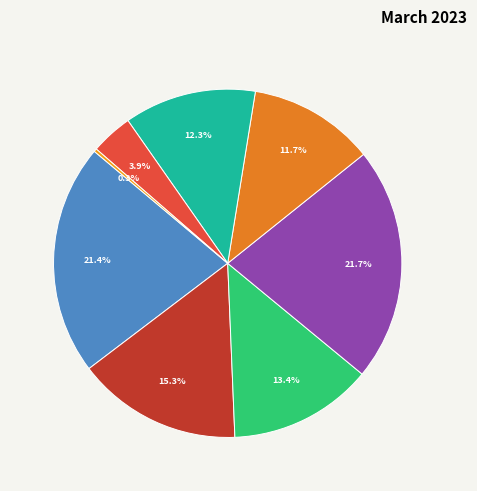

How many slices are in this pie chart?

8